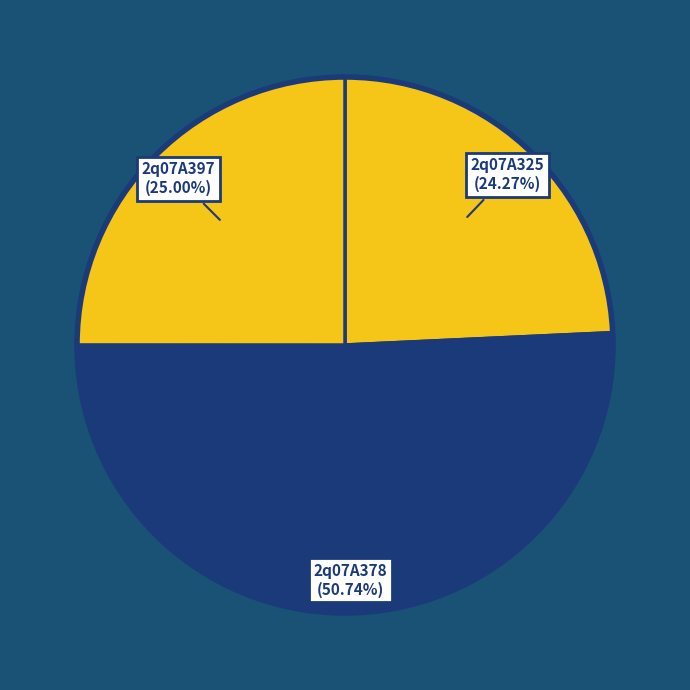

Count the number of slices in the pie.

3